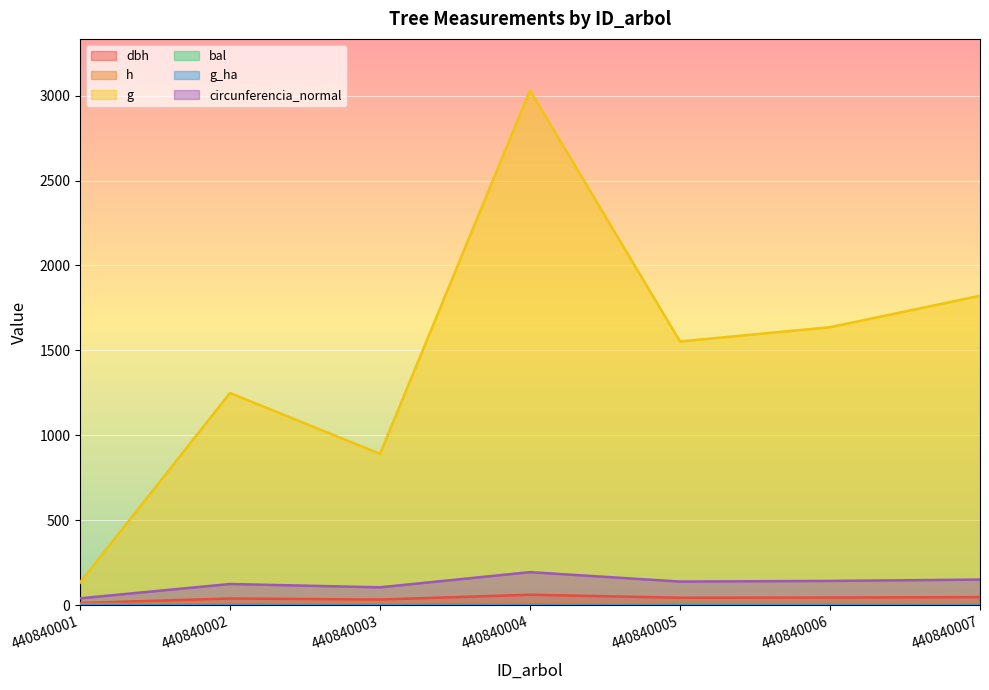

Reading right to left, list all the values displayed in this chart.

dbh: 440840007=48.2	440840006=45.6	440840005=44.5	440840004=62.1	440840003=33.7	440840002=39.9	440840001=13.1
h: 440840007=10.2	440840006=10.1	440840005=10.1	440840004=10.5	440840003=9.6	440840002=9.9	440840001=8.3
g: 440840007=1821.7	440840006=1636.7	440840005=1552.9	440840004=3030.6	440840003=891.5	440840002=1249.5	440840001=133.7
bal: 440840007=5.6	440840006=6.5	440840005=7.3	440840004=1.8	440840003=3.3	440840002=0.0	440840001=4.6
g_ha: 440840007=0.9	440840006=0.8	440840005=0.8	440840004=1.5	440840003=1.3	440840002=1.8	440840001=1.0
circunferencia_normal: 440840007=151.3	440840006=143.4	440840005=139.7	440840004=195.2	440840003=105.8	440840002=125.3	440840001=41.0